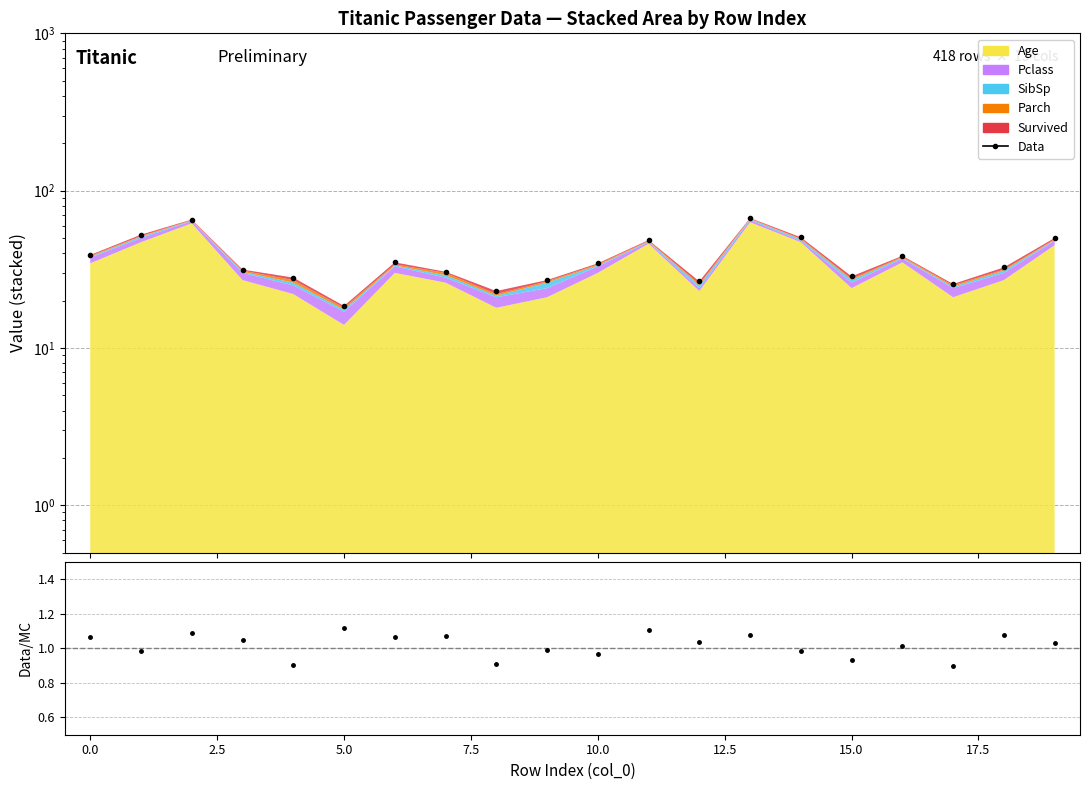

What is the value of the 16th point from the left?

28.5